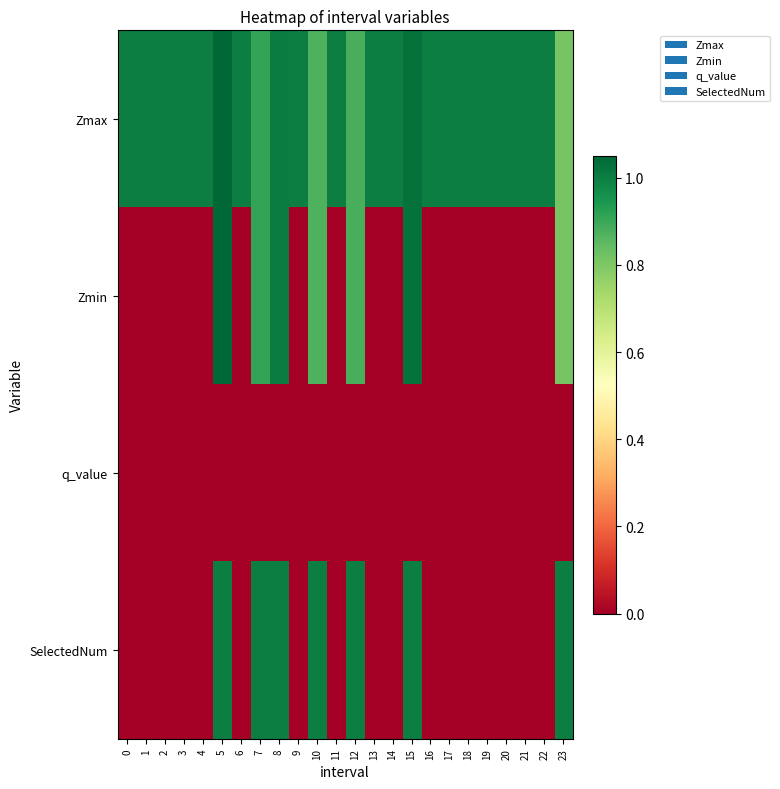

Rank the series by their maximum value, from lowest to highest.

q_value, SelectedNum, Zmax, Zmin